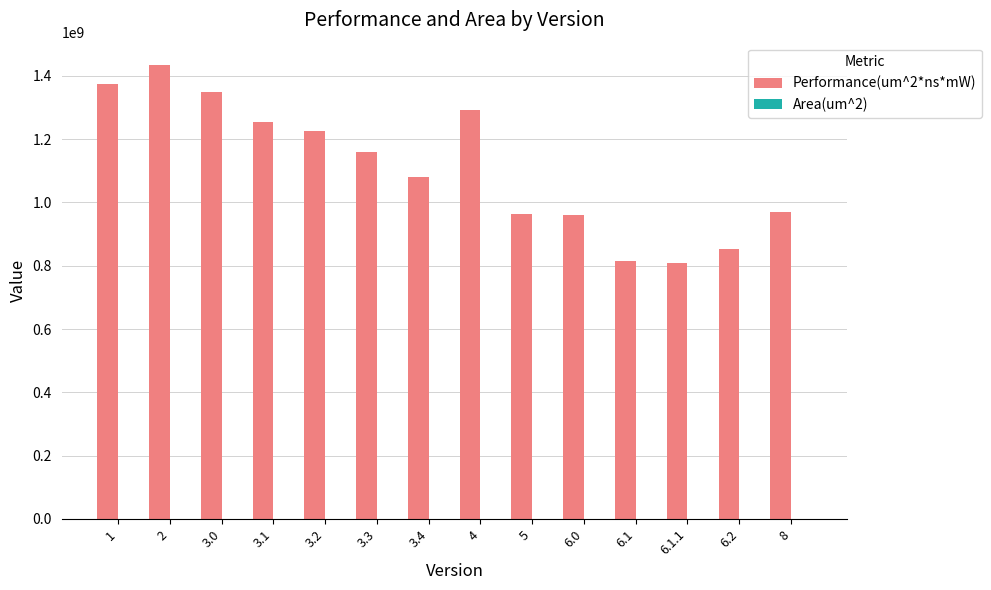

What value does the Performance(um^2*ns*mW) series have at 3.0?

1347410873.9